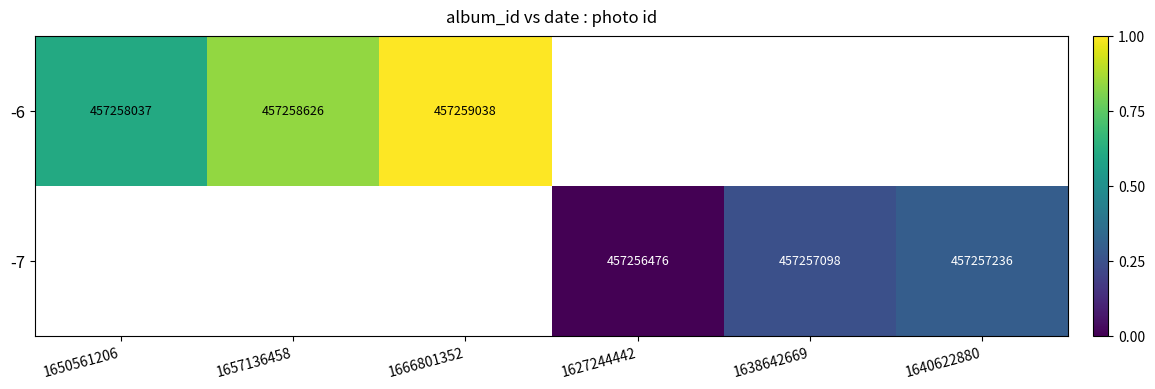

Is the value of -7 at 1627244442 greater than the value of -6 at 1650561206?

No